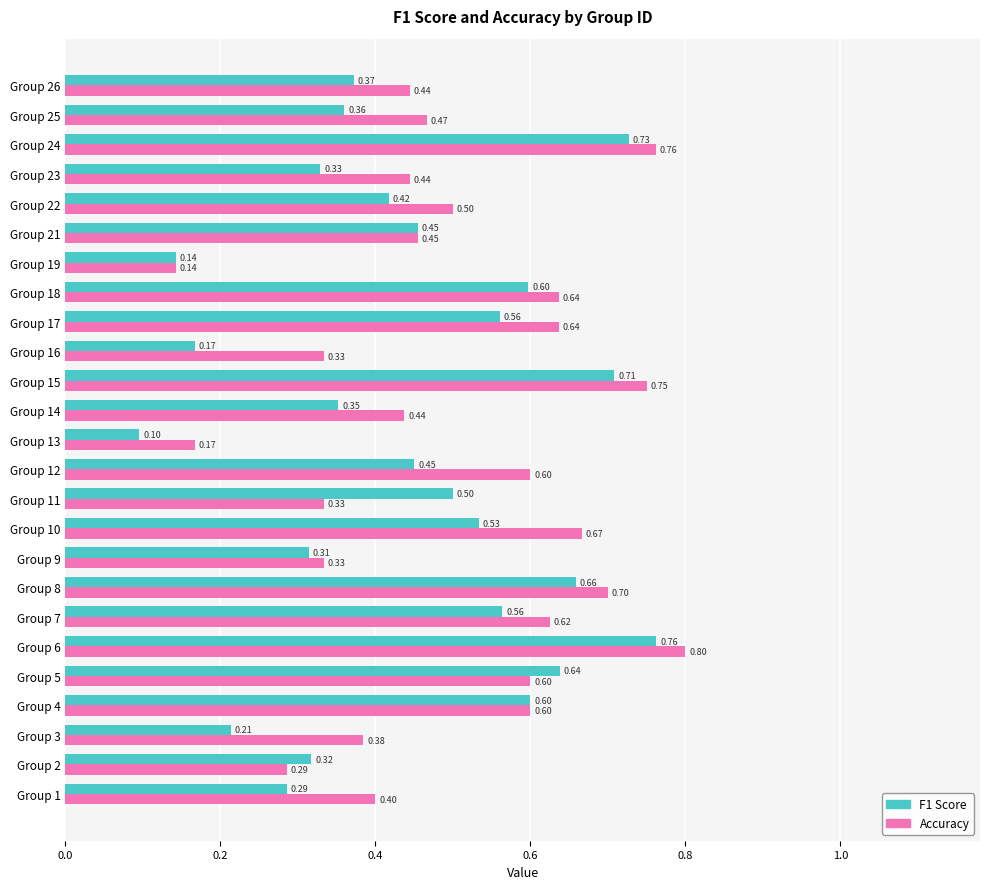

At which category is the sum across all series the highest?

Group 6